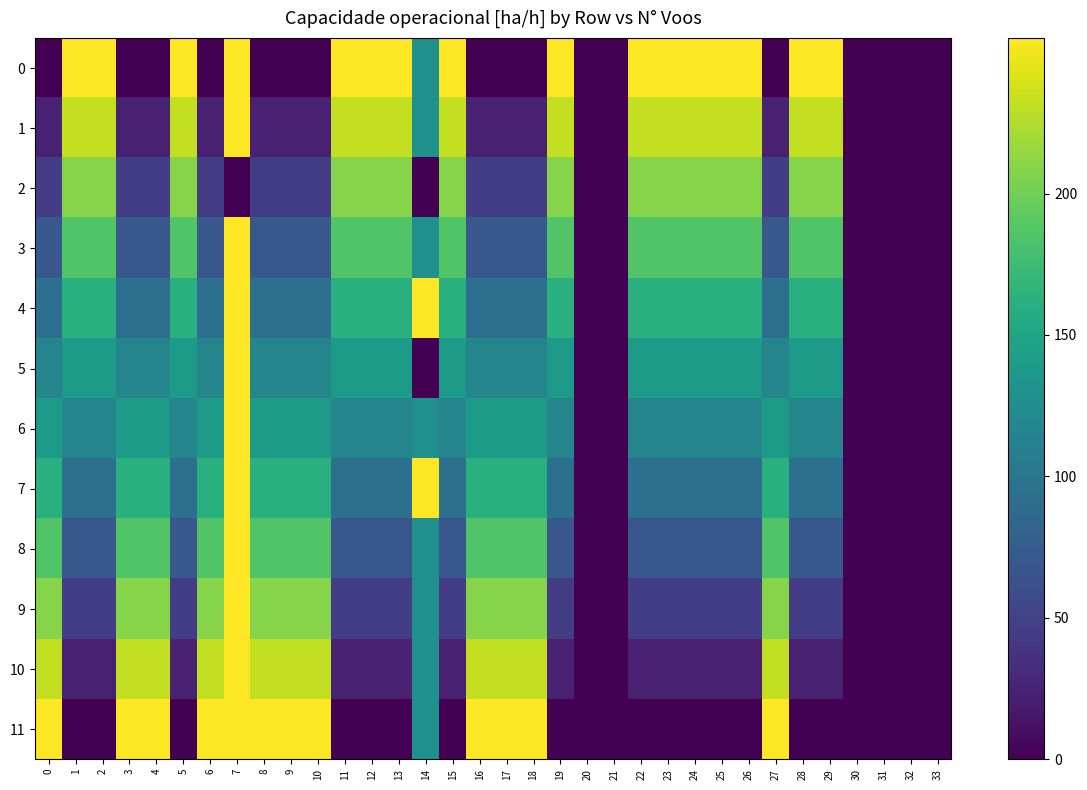

Rank the series at 10 from lowest to highest value.

0, 1, 2, 3, 4, 5, 6, 7, 8, 9, 10, 11